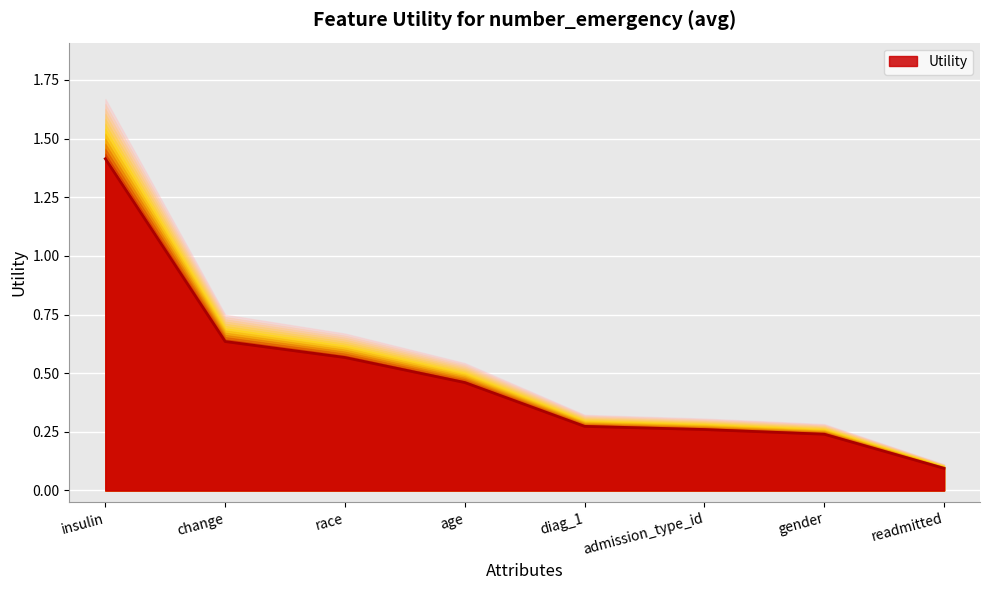

Rank the categories by value from highest to lowest.

insulin, change, race, age, diag_1, admission_type_id, gender, readmitted